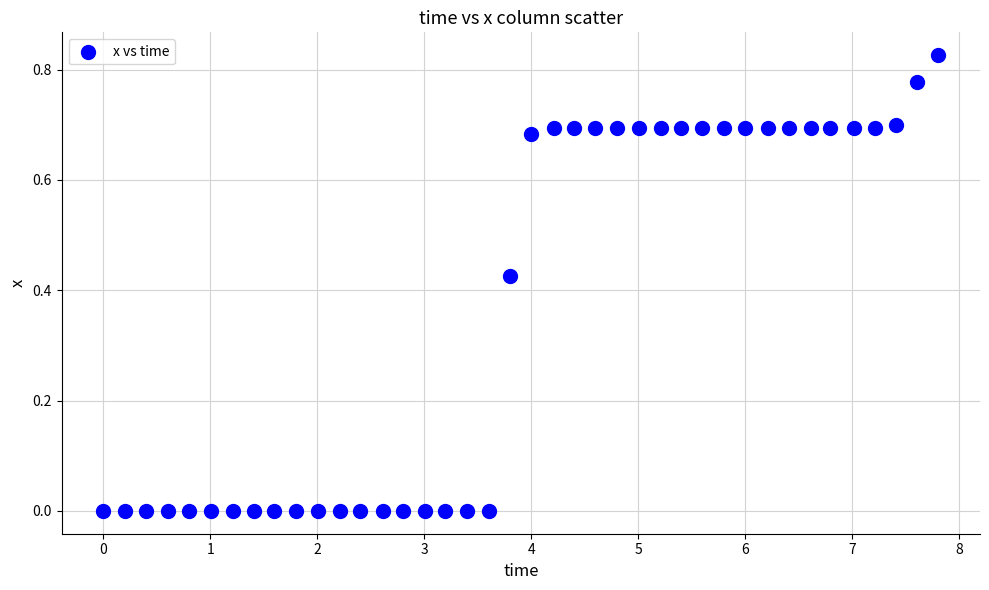

What is the range of X values (max minus min)?

7.8